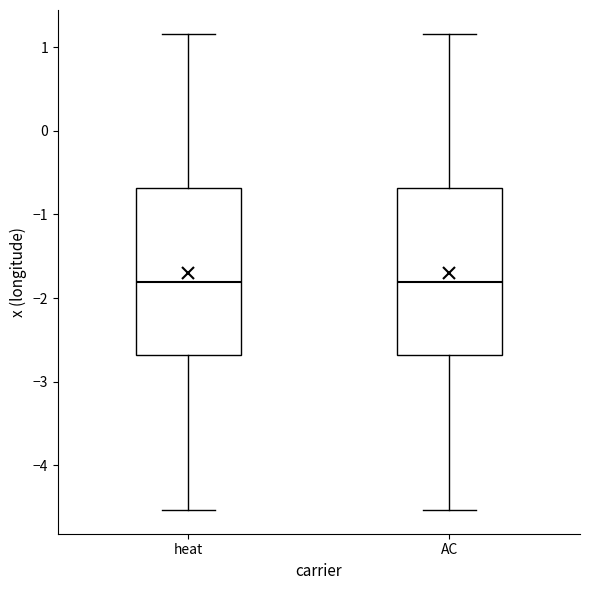

Reading left to right, transcribe this box plot: for each box, give where its median line is, the range the box spans, and where its two whiskers end, as read against the y-axis. The values are not printed on the chart, so give them approximately, as read against the axis.

heat: median -1.8, box -2.7 to -0.7, whiskers -4.5 to 1.2
AC: median -1.8, box -2.7 to -0.7, whiskers -4.5 to 1.2